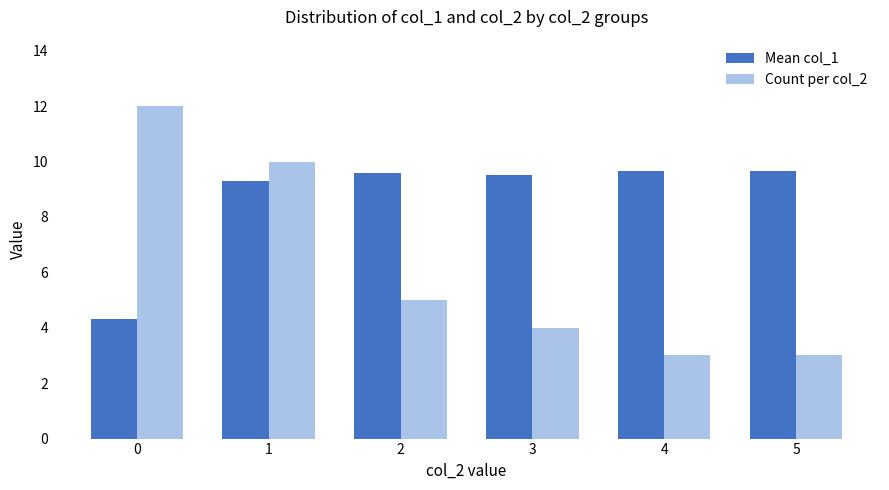

Is the value of Count per col_2 at 3 greater than the value of Mean col_1 at 4?

No